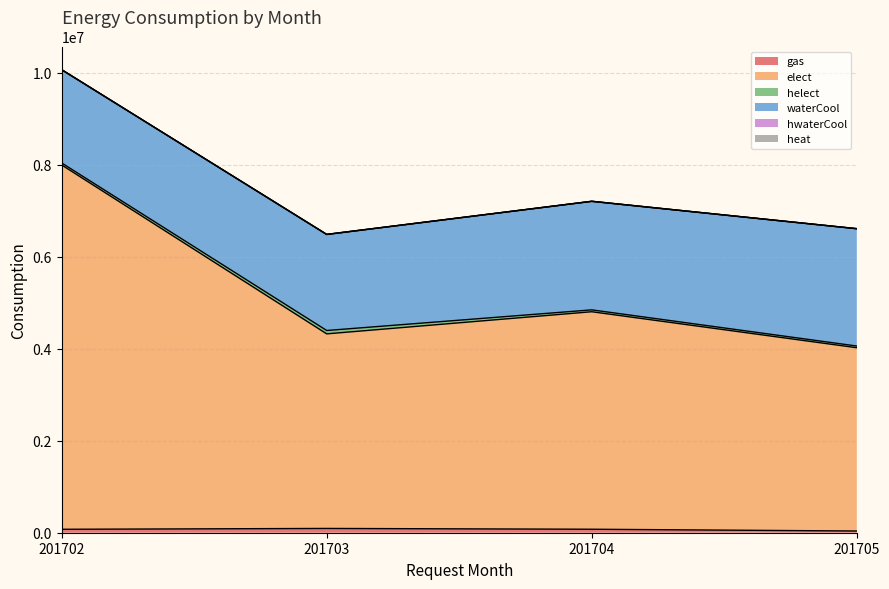

Reading left to right, what are all the values shown in this chart?

gas: 74640	93030	75670	37370
elect: 7924460	4232440	4730780	3986090
helect: 43575	73226	40723	36973
waterCool: 2027040	2087860	2359790	2550420
hwaterCool: 2258	2703	2408	2828
heat: 0	0	0	0